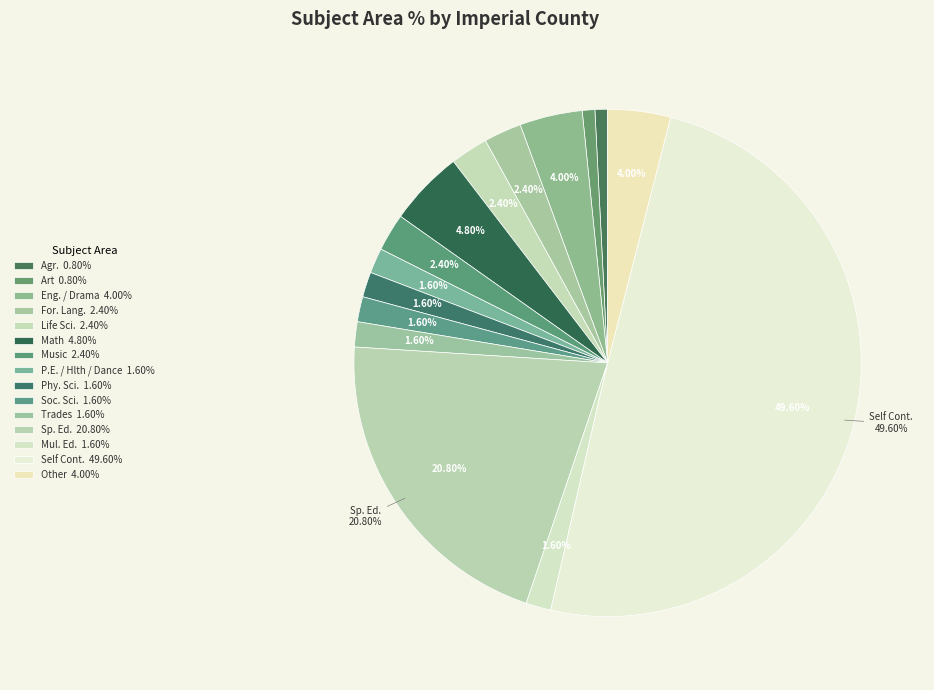

How many slices are in this pie chart?

15